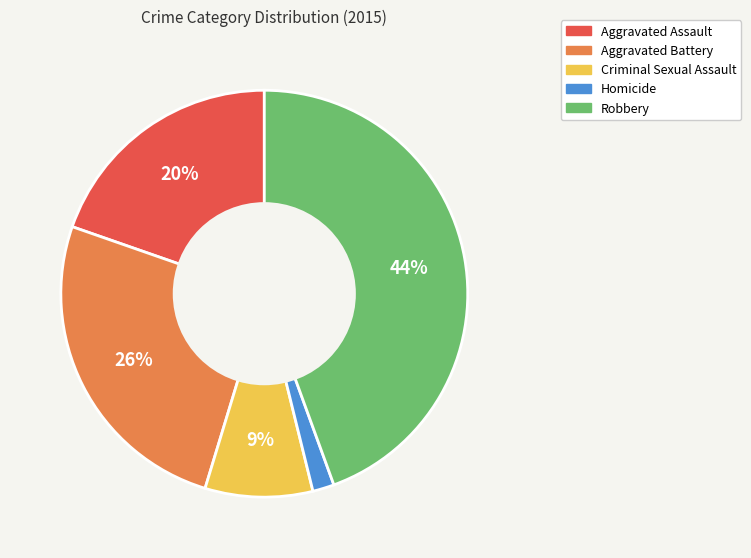

Is there any slice that represents more than half of the pie?

No